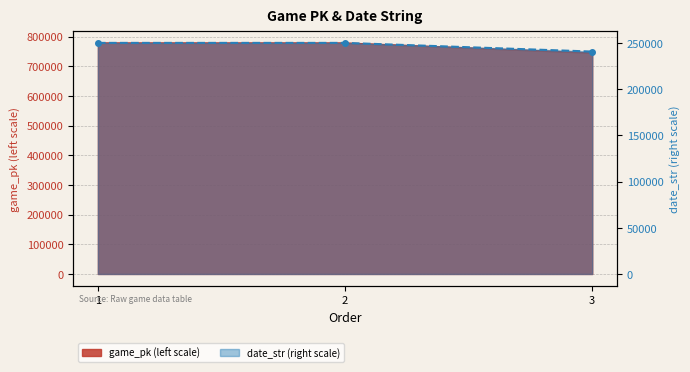

List the labels in order of date_str value, largest first.

1, 2, 3